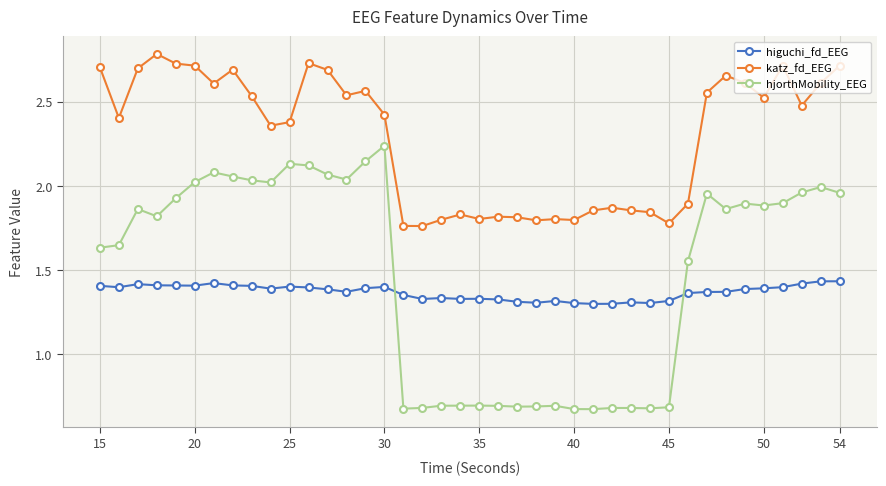

At how many categories does at least one series exceed 1?

40